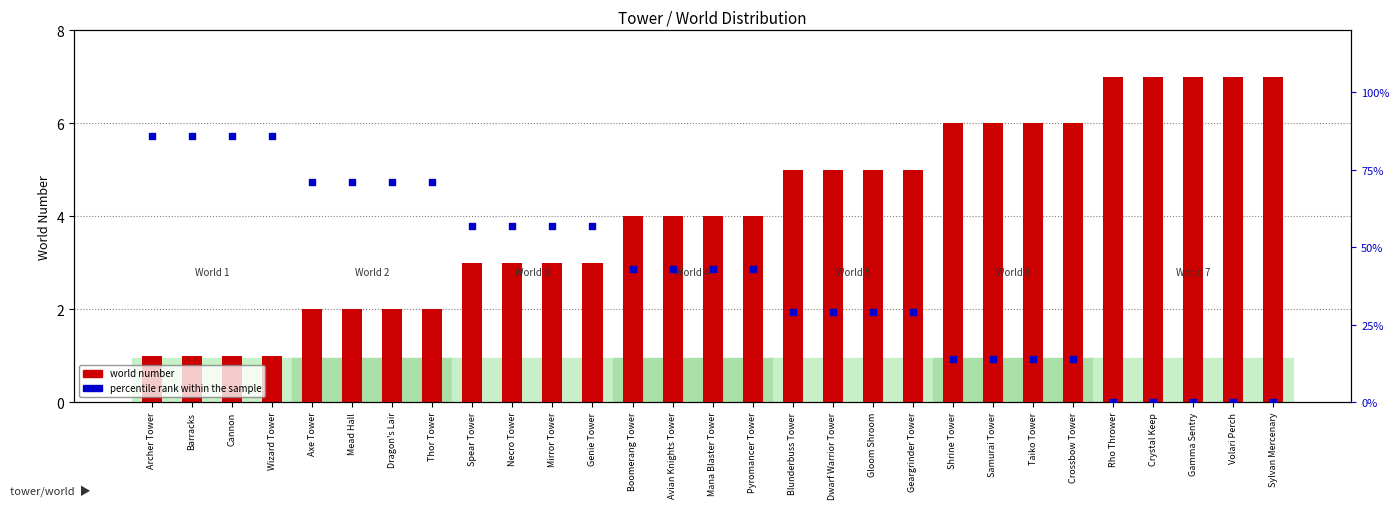

Which series contains the highest Y value?

percentile rank within the sample